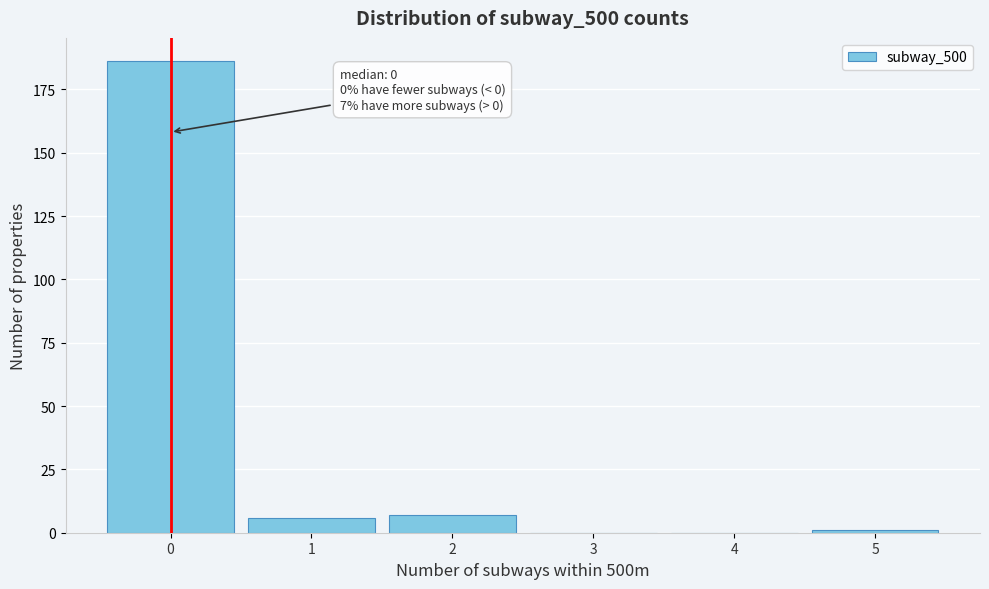

Over which range of the x-axis is the bar tallest?

-0.5 to 0.5